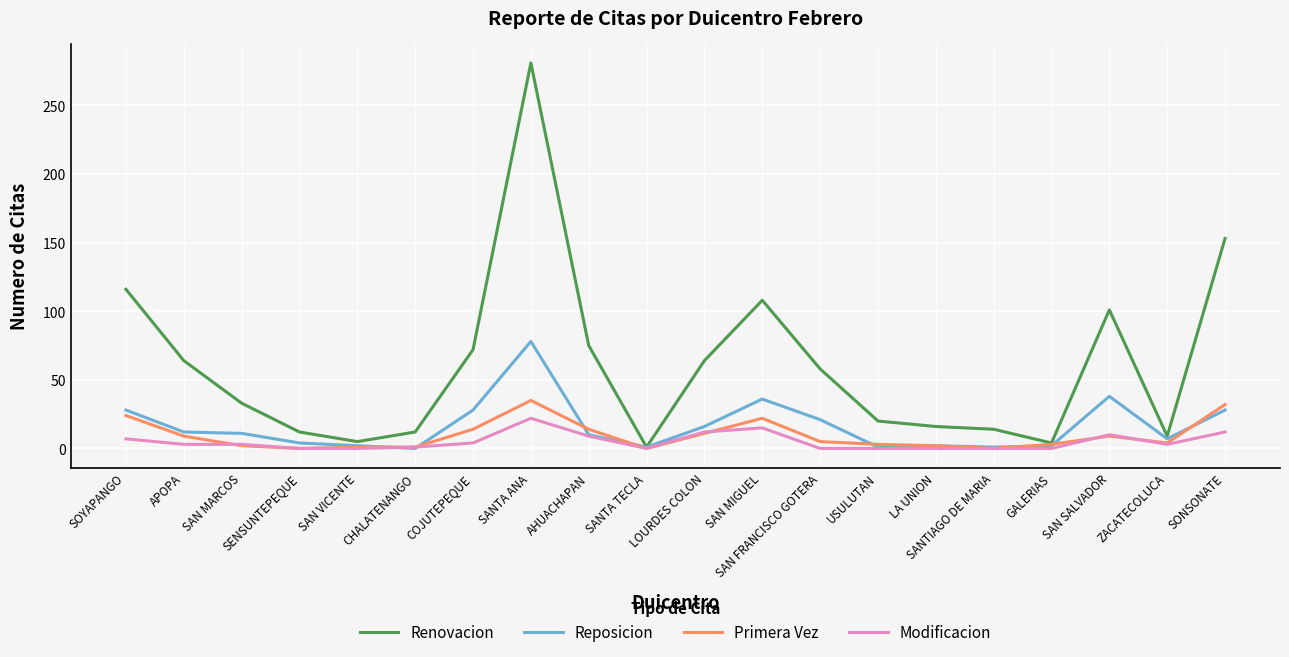

The value of Renovacion at SANTA ANA is 122. True or false?

False